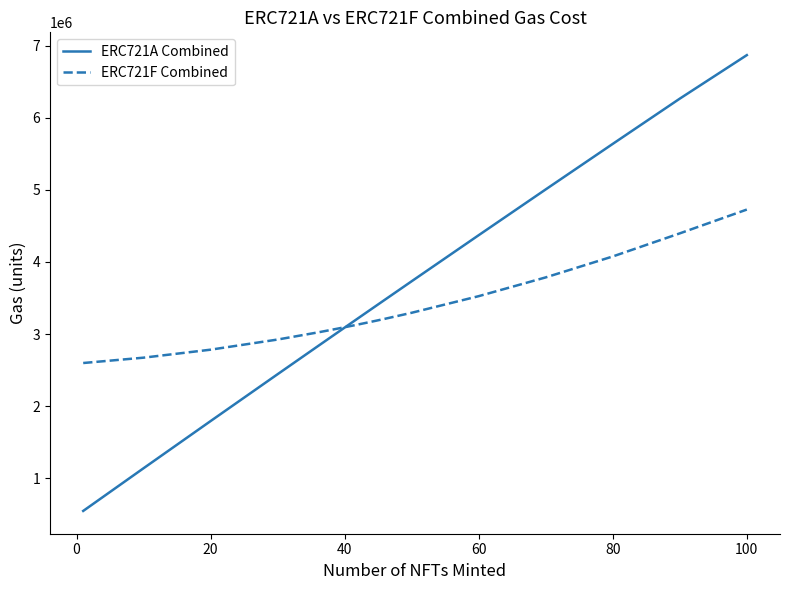

What is the smallest value displayed?

548817